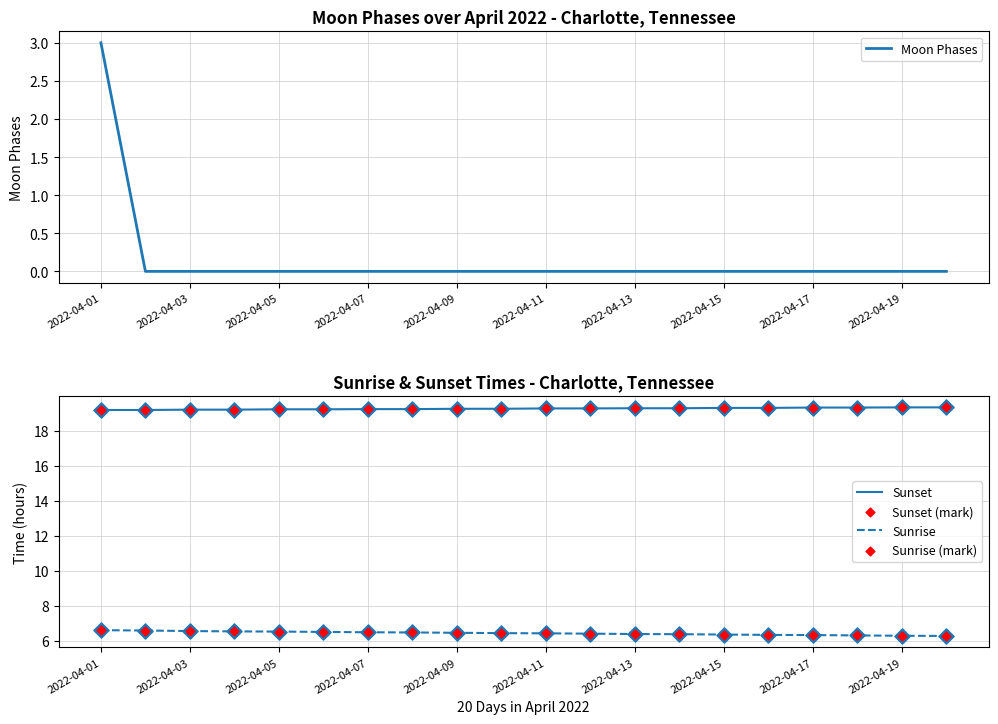

The Sunrise series shows 6.4 at 2022-04-13. True or false?

True